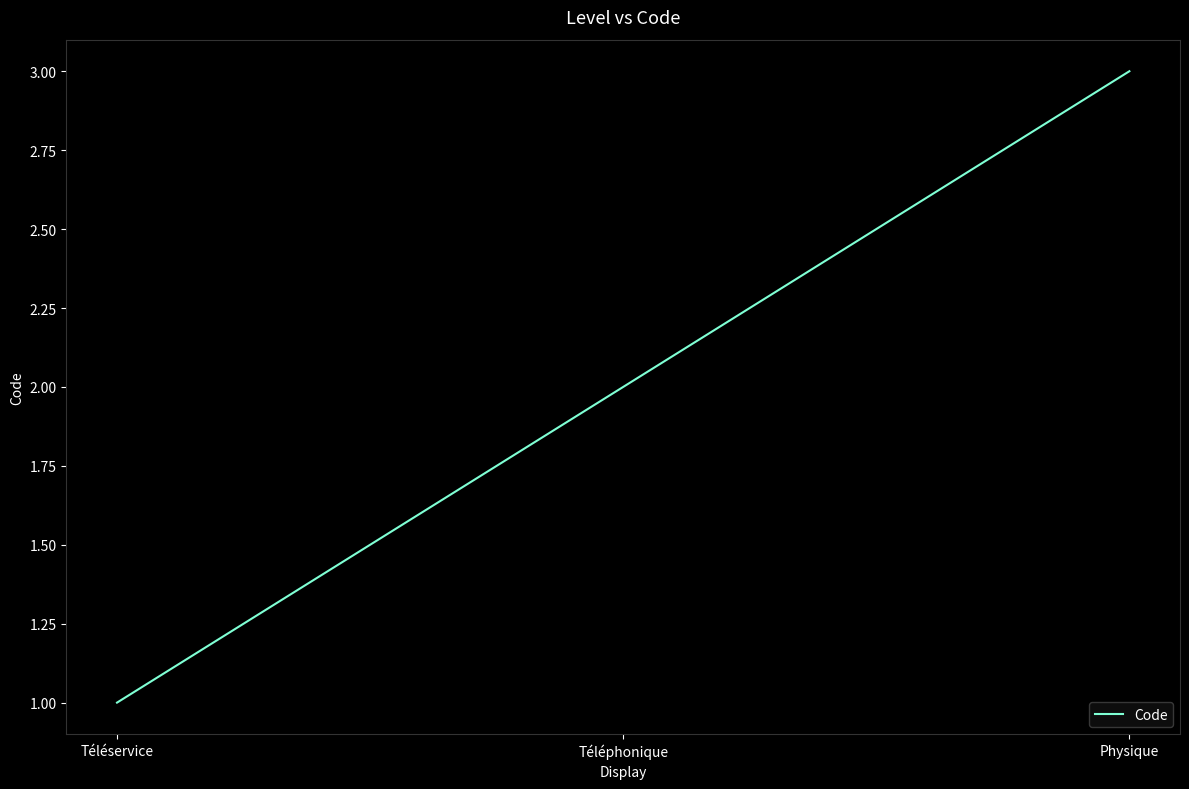

The value at Téléservice is 1. True or false?

True